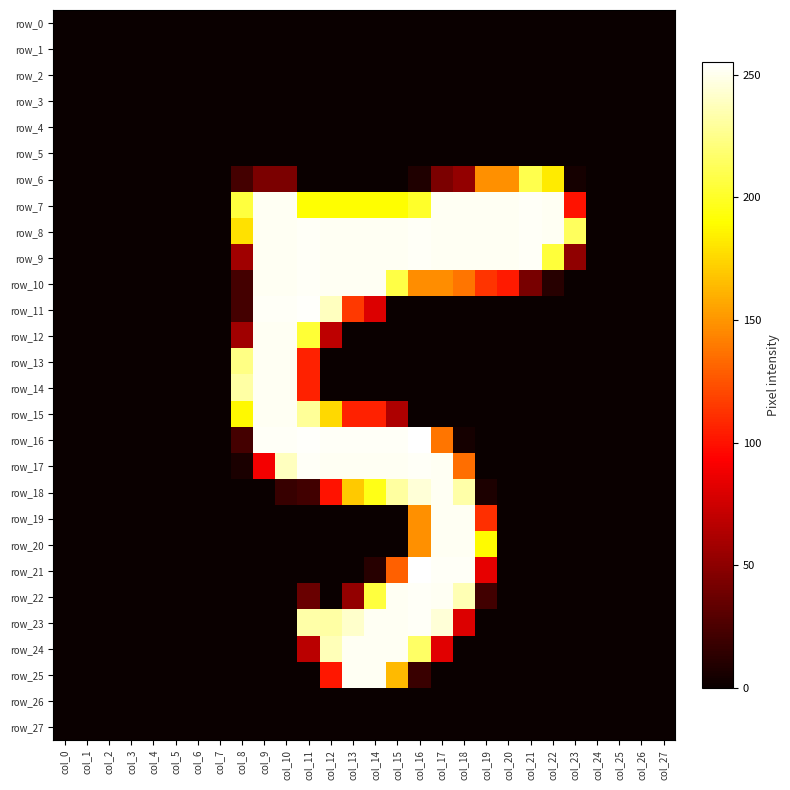

How many values in row_23 are above zero?

8